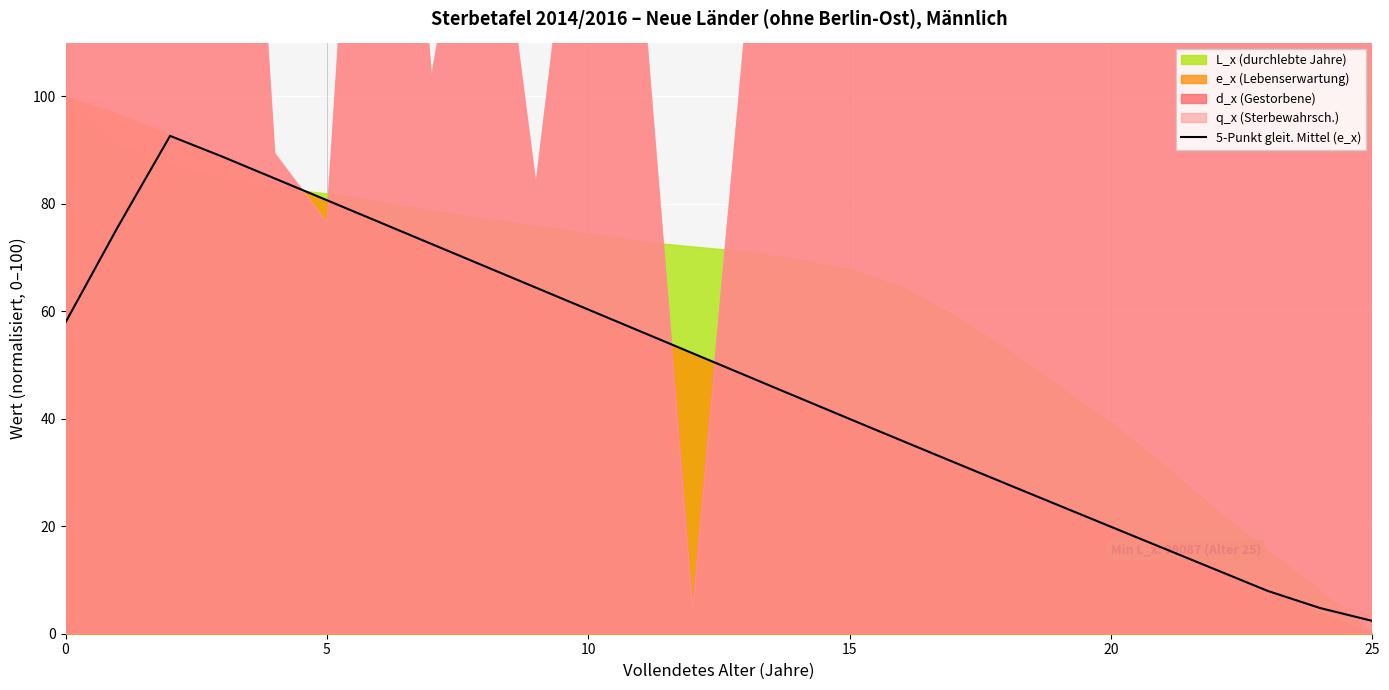

What is the maximum value for 5-Punkt gleit. Mittel (e_x)?

92.6